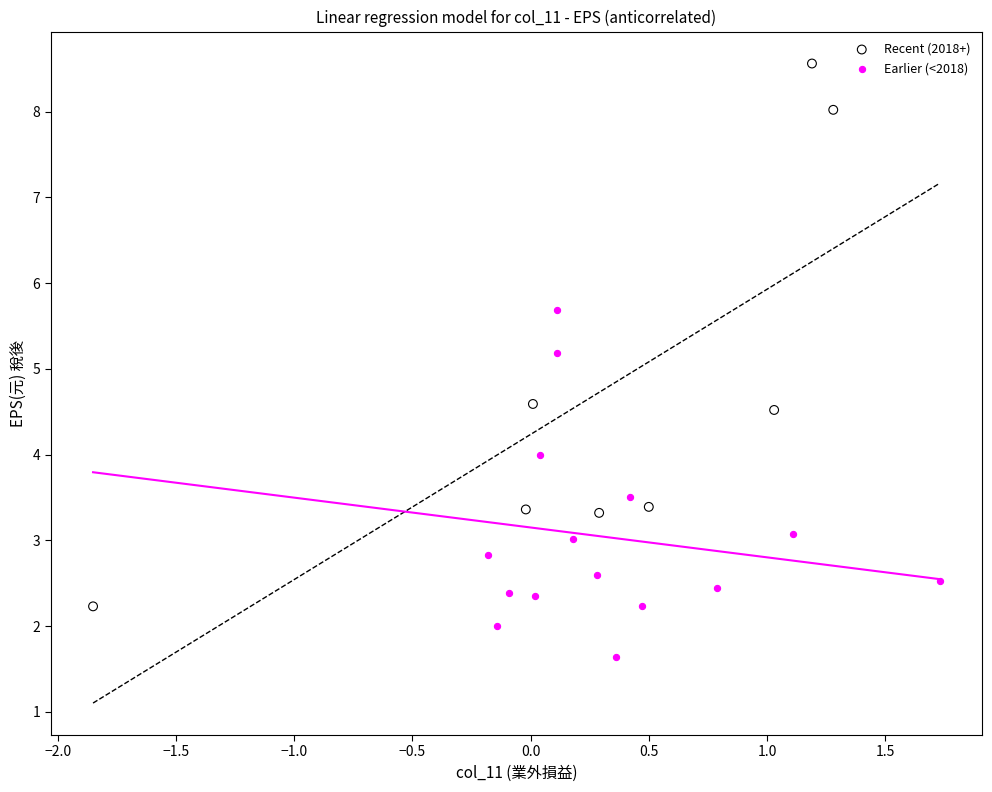

Which series contains the lowest Y value?

Earlier (<2018)